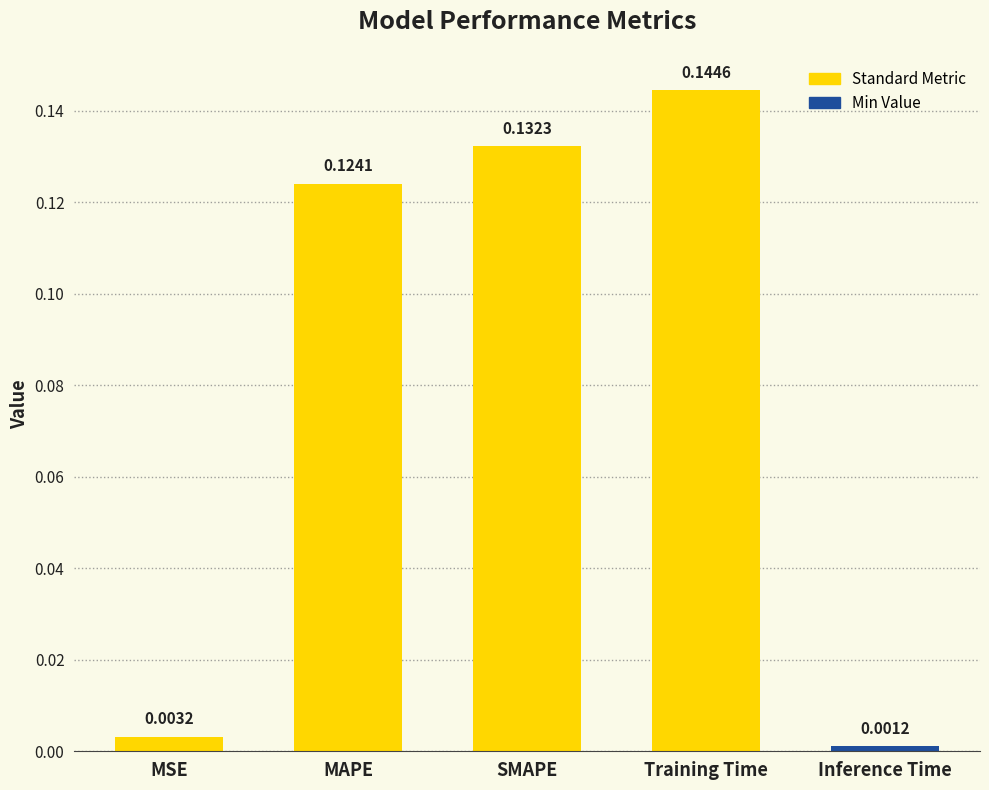

Are the bars horizontal?

No